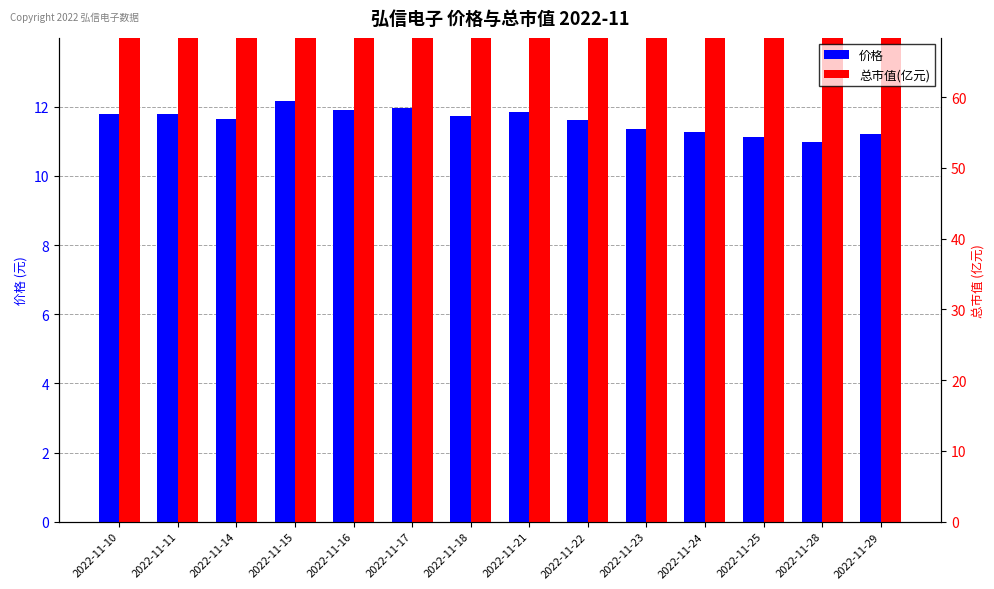

True or false: 价格 has a value of 19.9 at 2022-11-11.

False